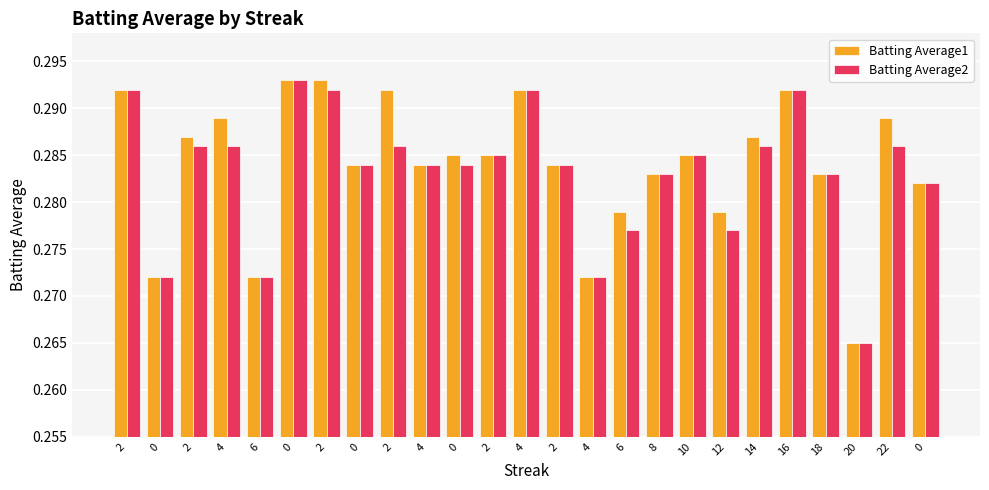

Count the number of categories in the chart.

25